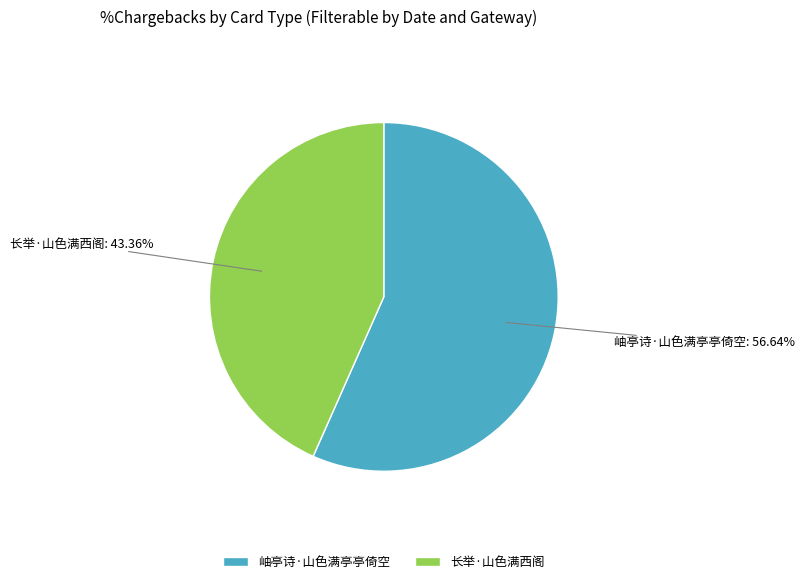

Which category has the biggest portion of the pie?

岫亭诗·山色满亭亭倚空